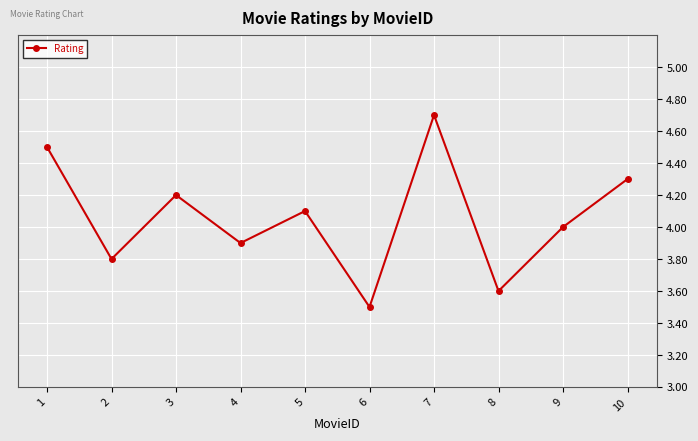

What is the value of the 4th point from the left?

3.9